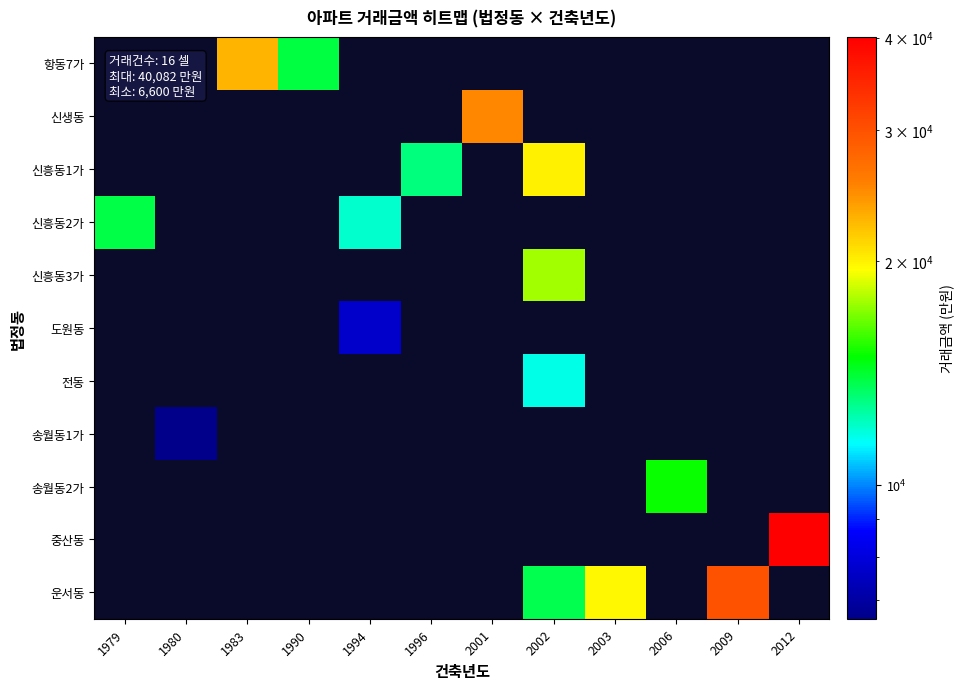

True or false: 도원동 has a value of 2103.7 at 1994.

False